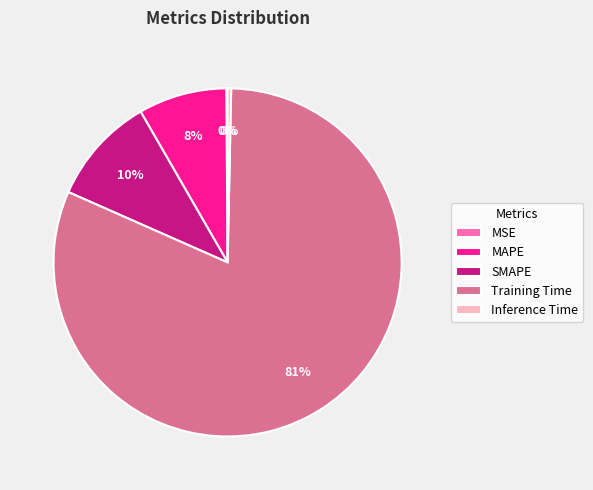

Combined, do Inference Time and Training Time account for over 50%?

Yes